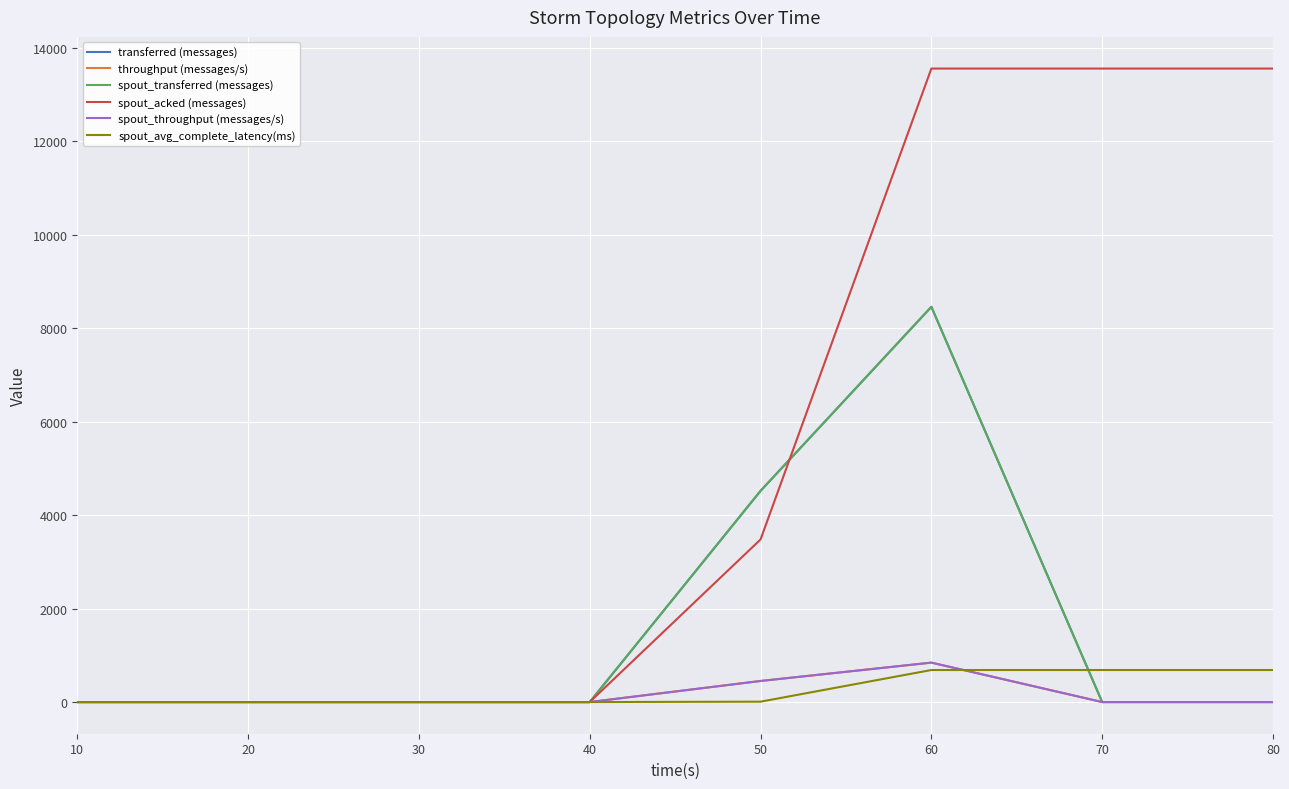

Between 20 and 60, which is larger?

60